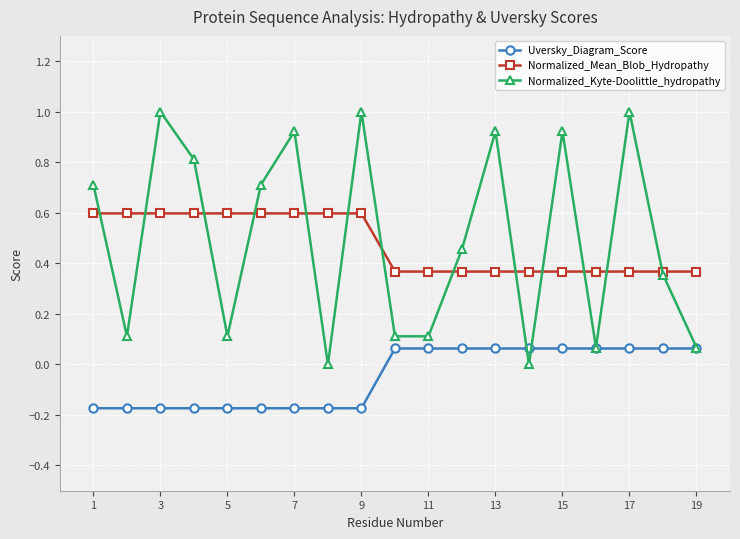

Count the number of categories in the chart.

19